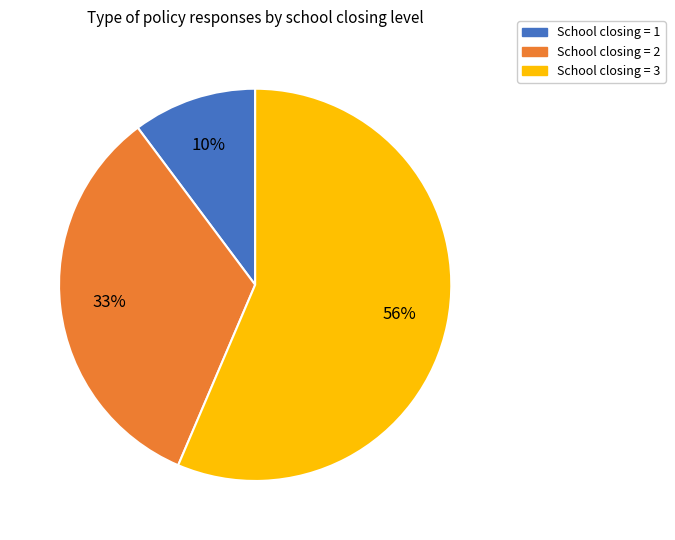

Does any single category account for the majority?

Yes